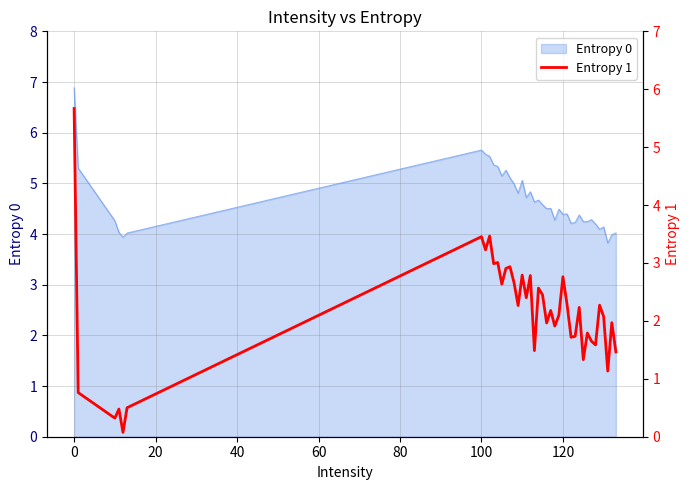

The value at 11 is 1.8. True or false?

False